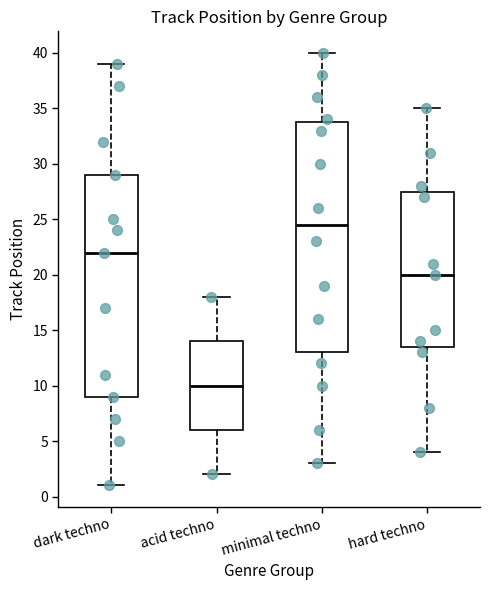

Reading left to right, read every box against the y-axis: the position of its median line, the range the box covers, and the ends of its whiskers. The values are not printed on the chart, so give them approximately, as read against the axis.

dark techno: median 22.0, box 9.0 to 29.0, whiskers 1.0 to 39.0
acid techno: median 10.0, box 6.0 to 14.0, whiskers 2.0 to 18.0
minimal techno: median 24.5, box 13.0 to 34.0, whiskers 3.0 to 40.0
hard techno: median 20.0, box 13.5 to 27.5, whiskers 4.0 to 35.0